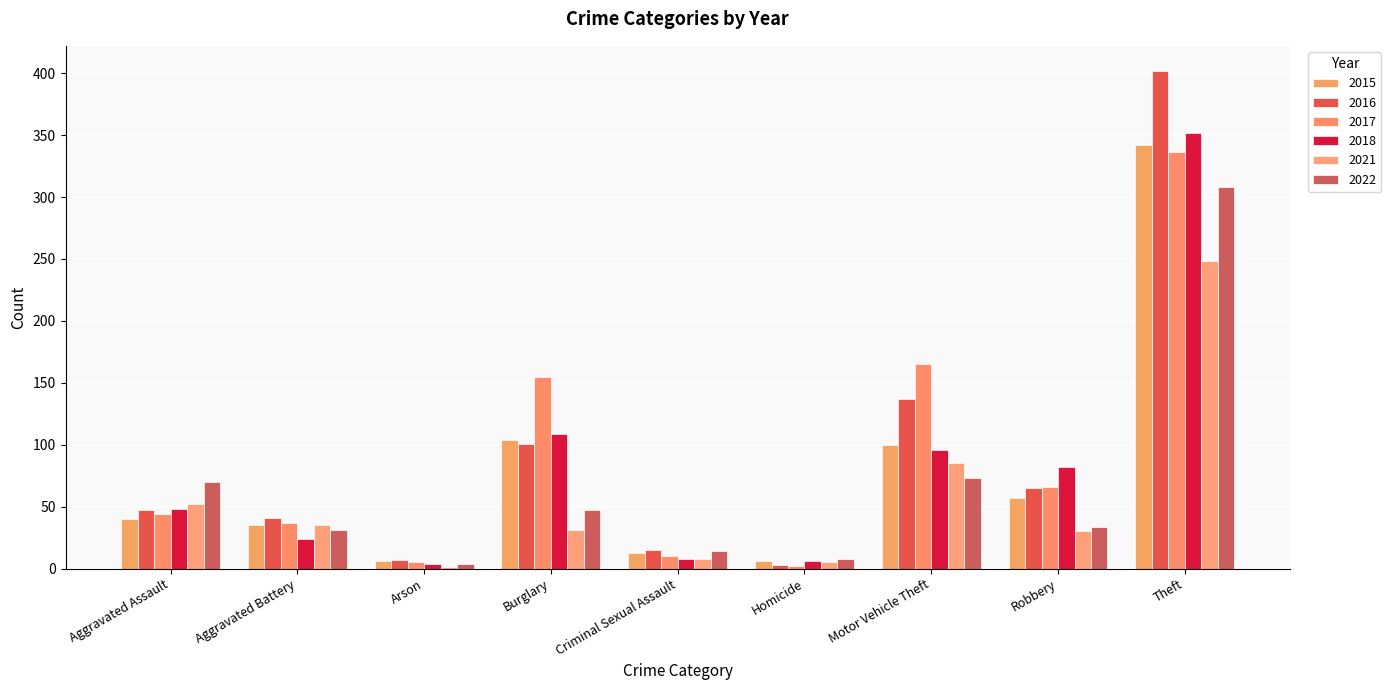

What is the minimum value shown in the chart?

1